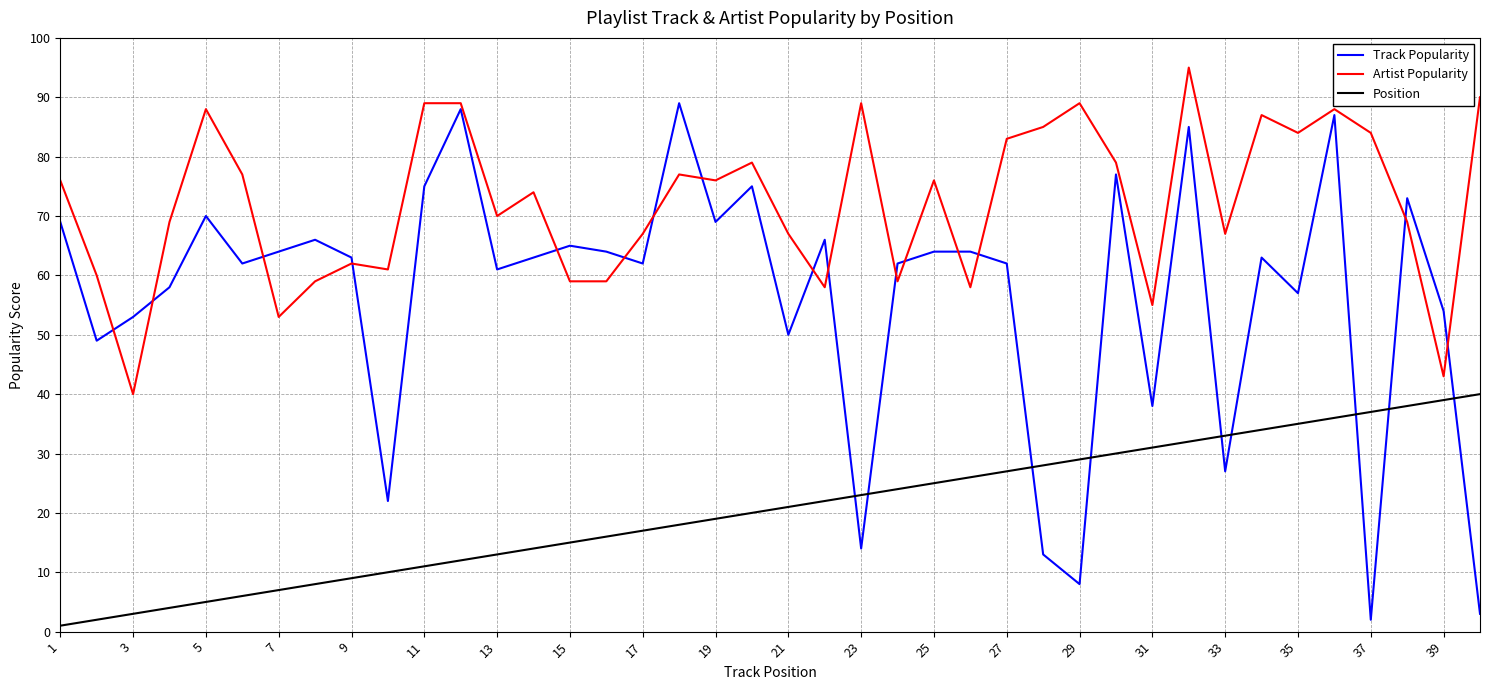

True or false: Artist Popularity and Position cross at least once.

False